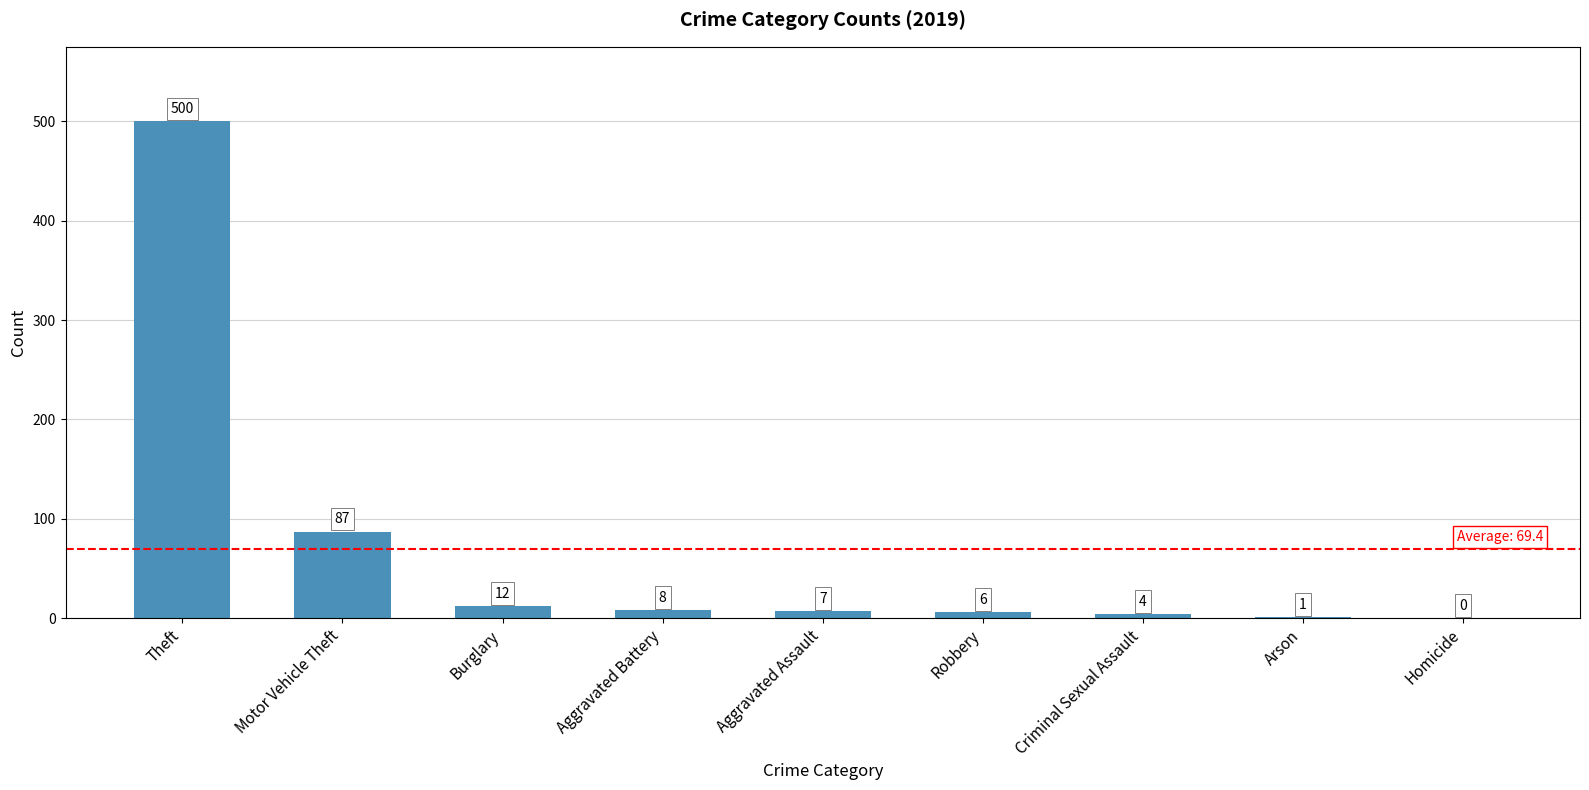

Which category has the highest value across all series?

Theft